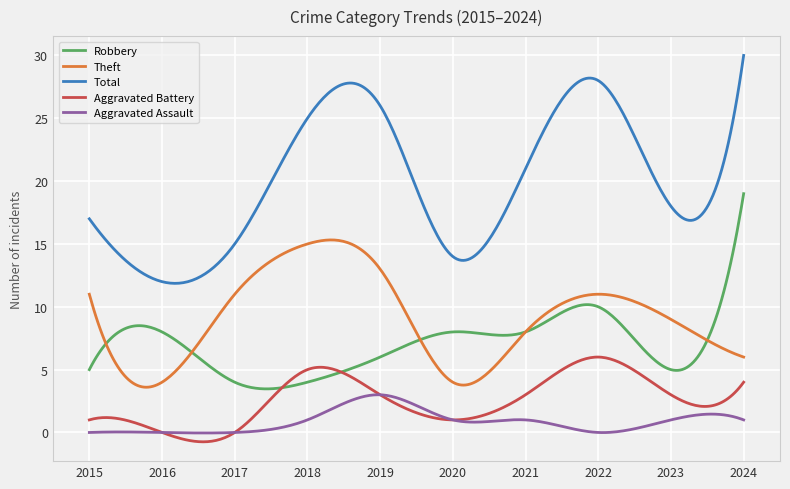

True or false: Total and Theft cross at least once.

False